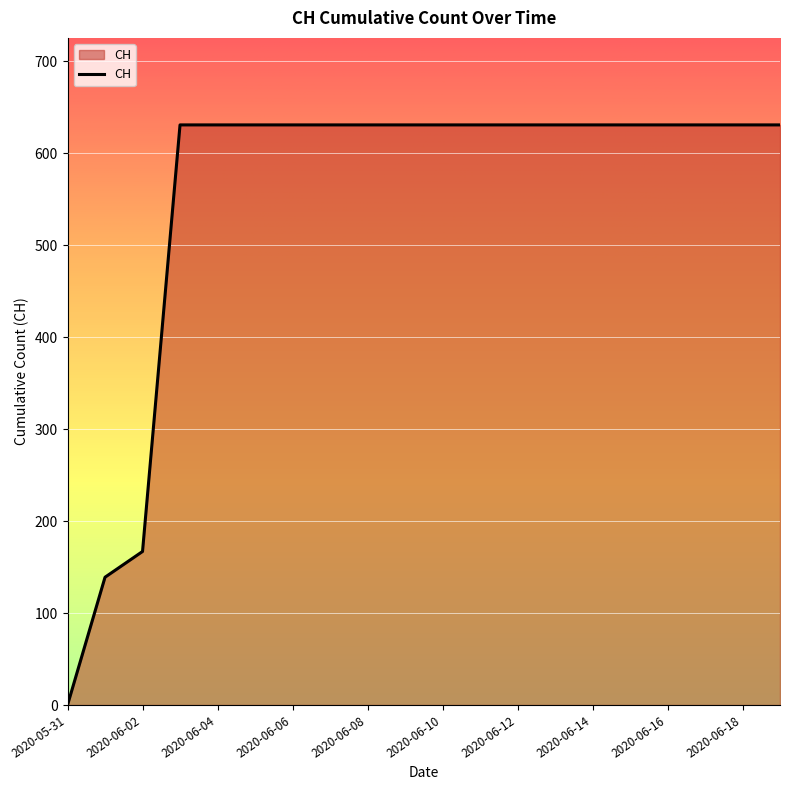

What is the maximum value shown in the chart?

631